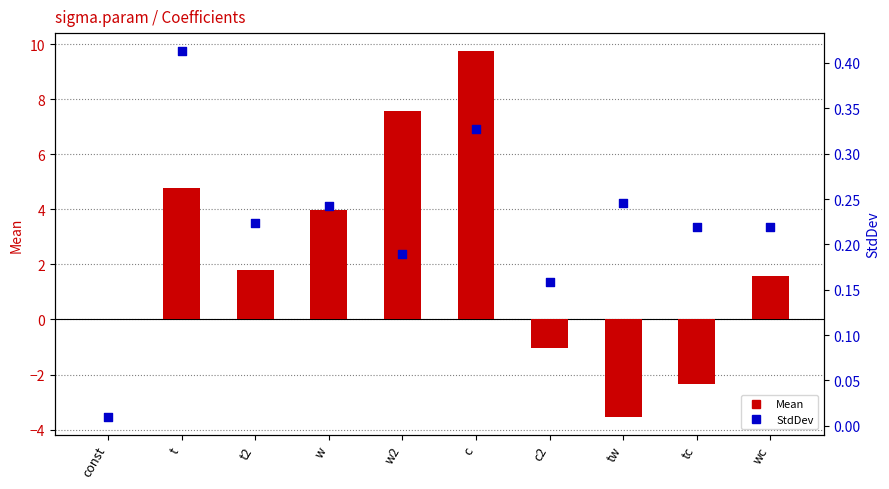

Is the value of StdDev at w2 greater than the value of Mean at w2?

No